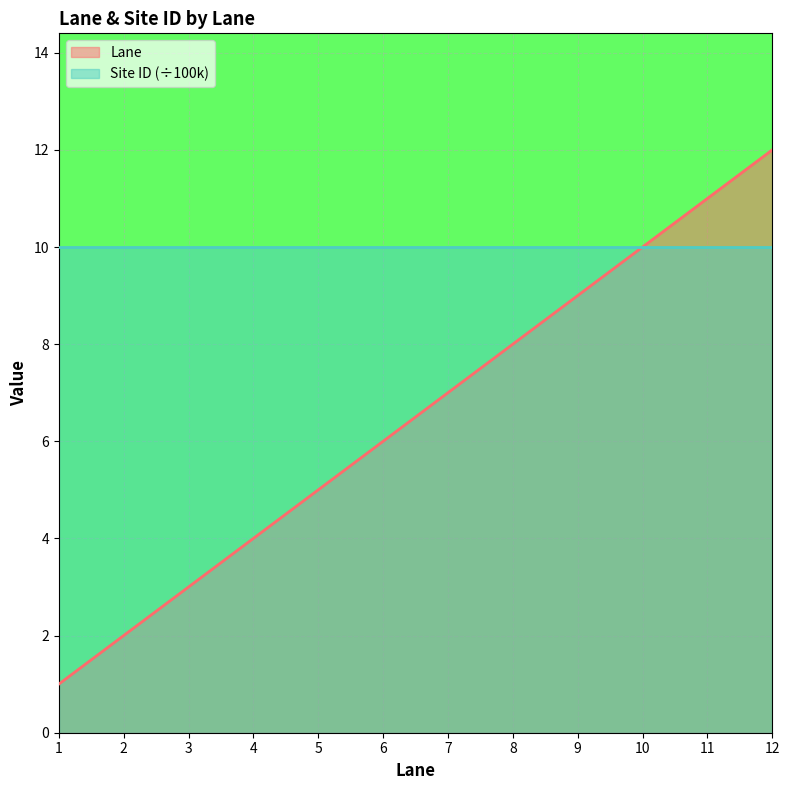

What is the greatest value displayed?

12.0